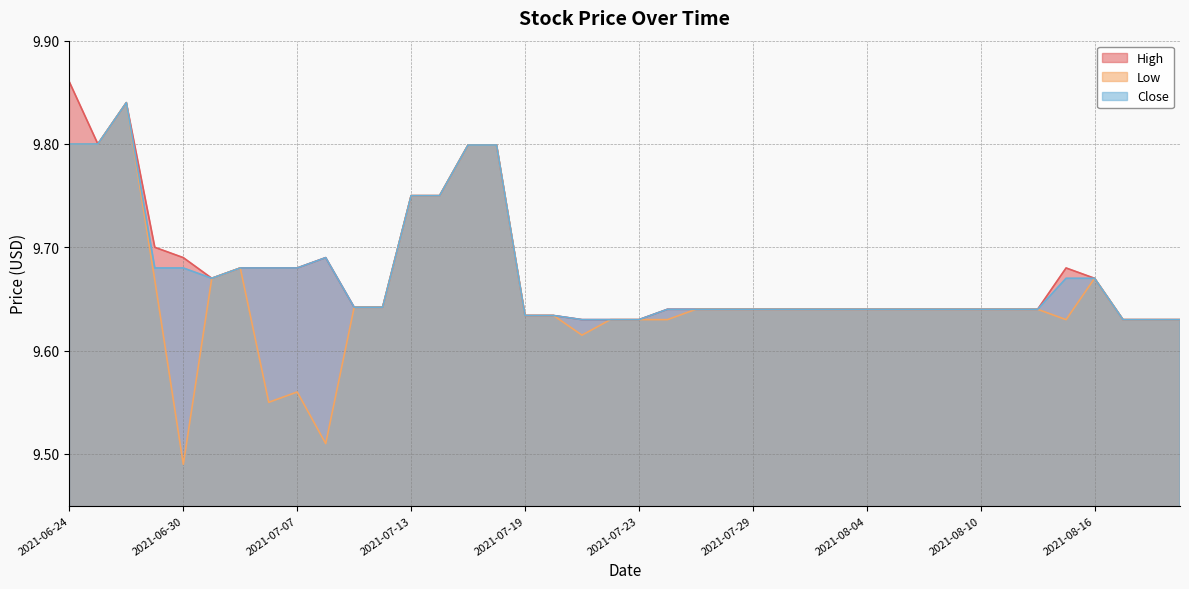

How many data points does each series have?

40